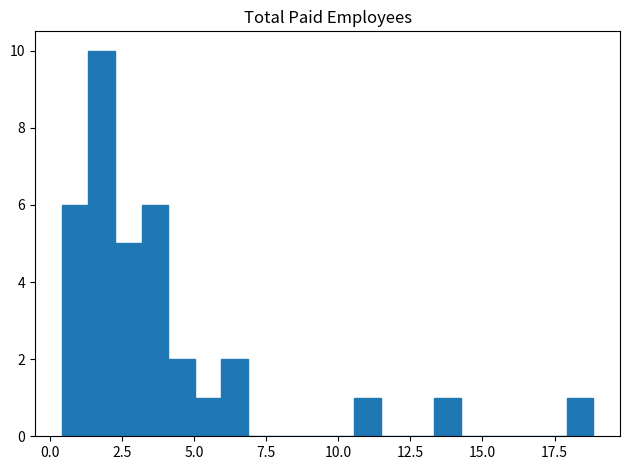

Around what value on the x-axis is the tallest bar? Give the approximate position of its centre, as read against the axis.

2.0